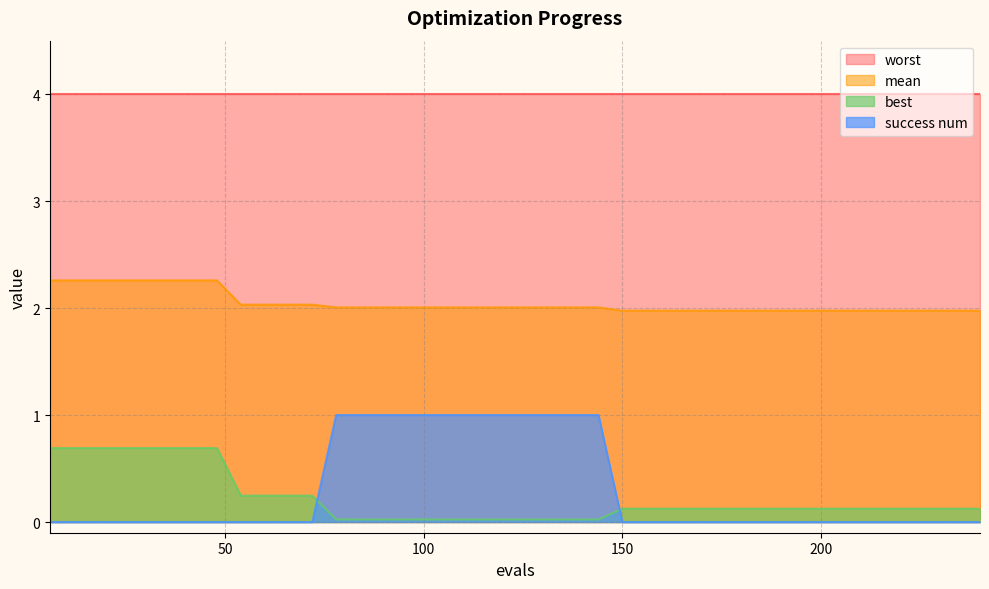

What is the lowest value of the worst series?

4.0